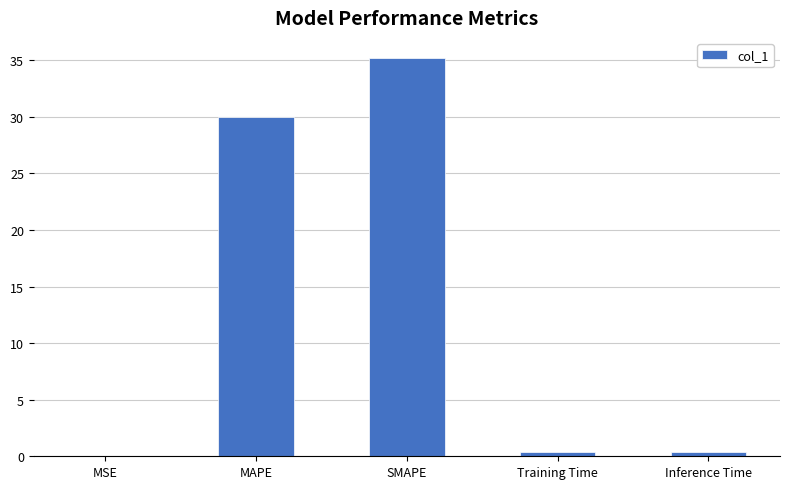

The chart shows a value of 56.2 at SMAPE. True or false?

False